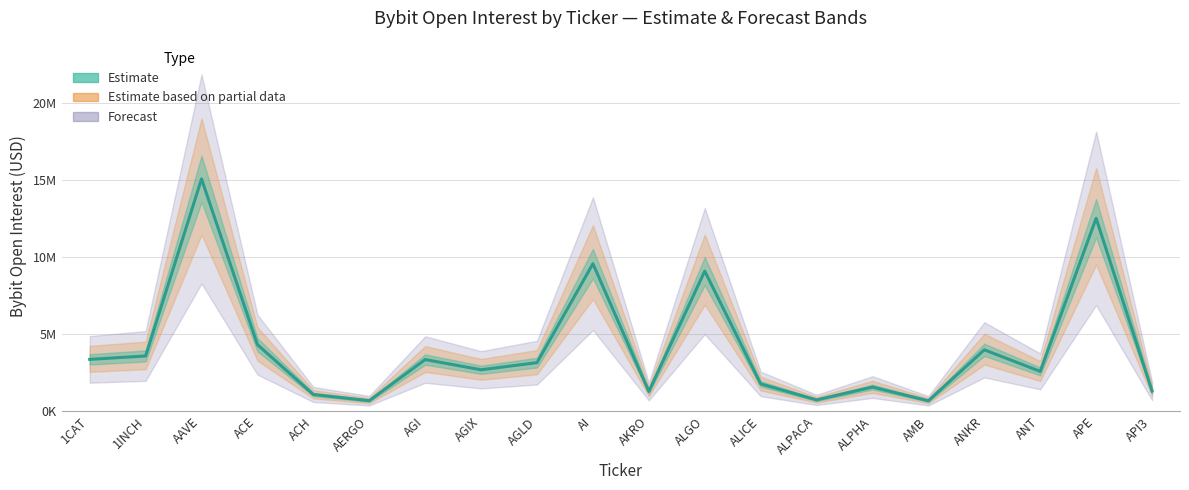

Read the value at ALPACA, to the nearest 10.

734470